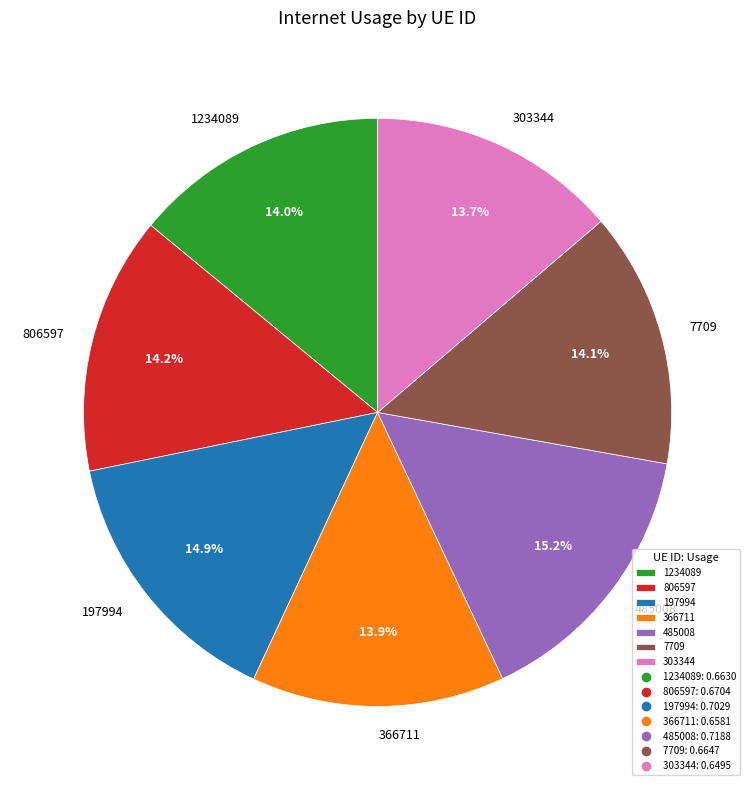

What portion of the pie excludes 485008?

84.8%